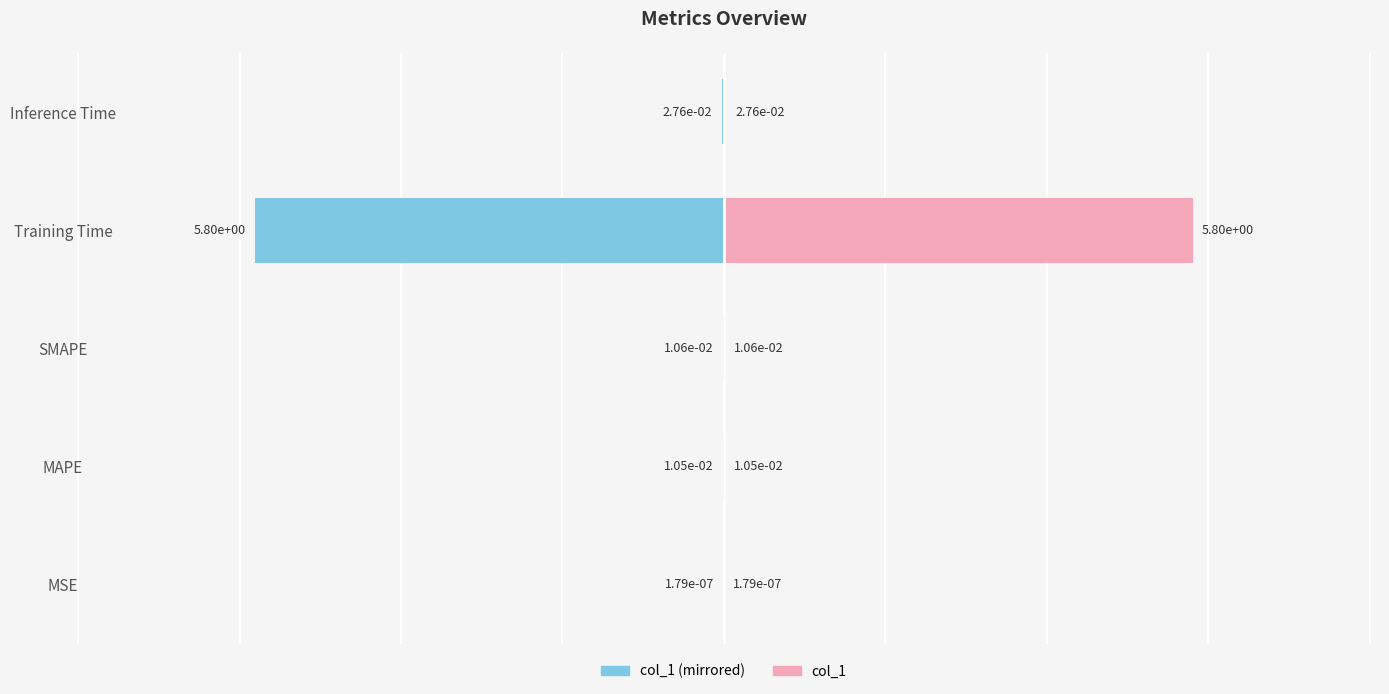

Which series has the largest range (max minus min)?

Left (col_1 mirrored)